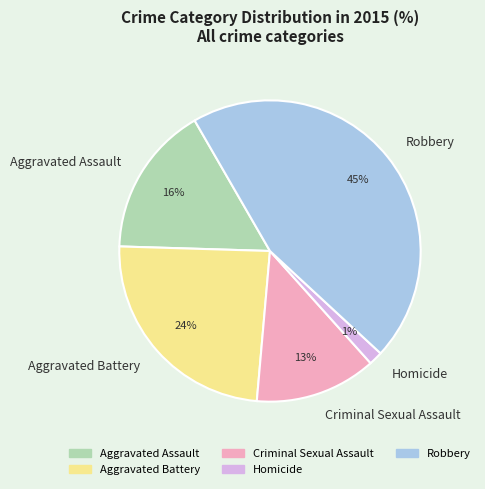

Does any single category account for the majority?

No